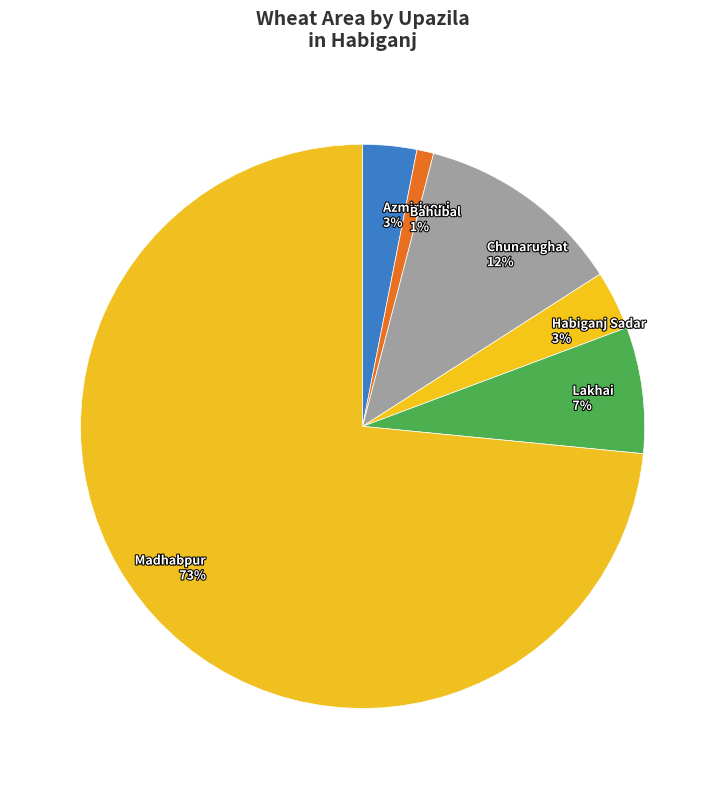

What is the ratio of the value at Lakhai 7% to the value at Azmirigonj 3%?

2.3